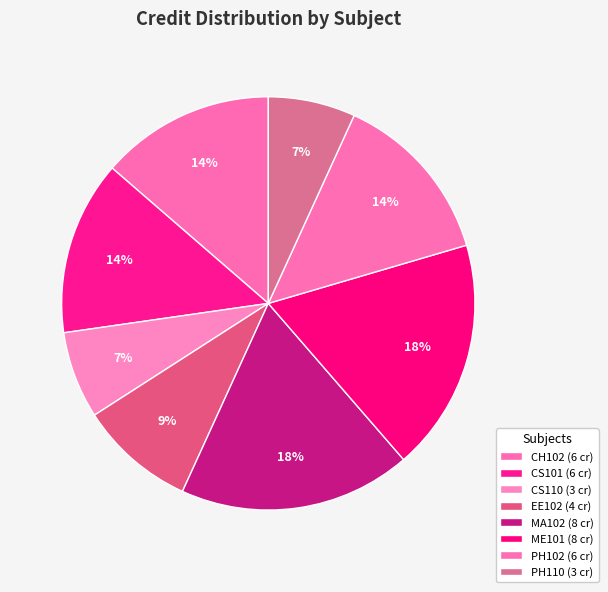

To the nearest percent, what percentage of the pie is CH102?

14%